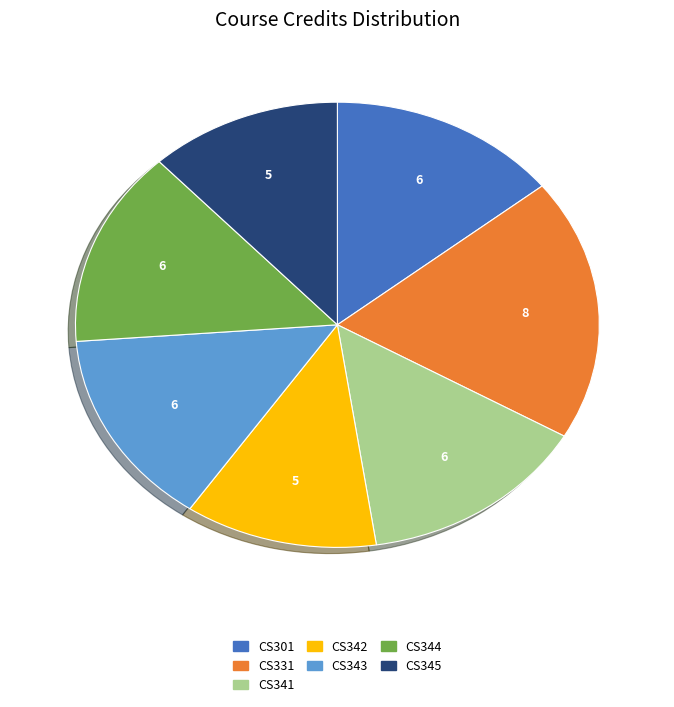

Is it true that CS345 is 18% of the pie?

False